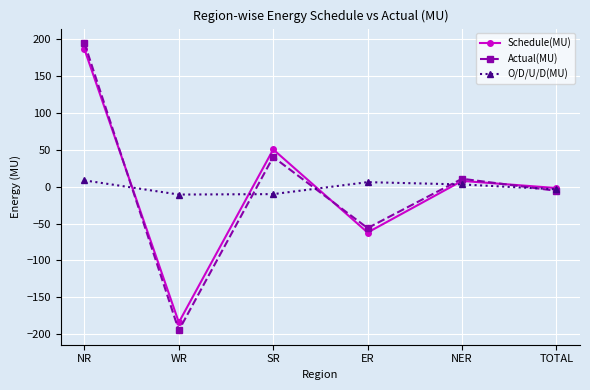

At how many categories does at least one series exceed 99?

1